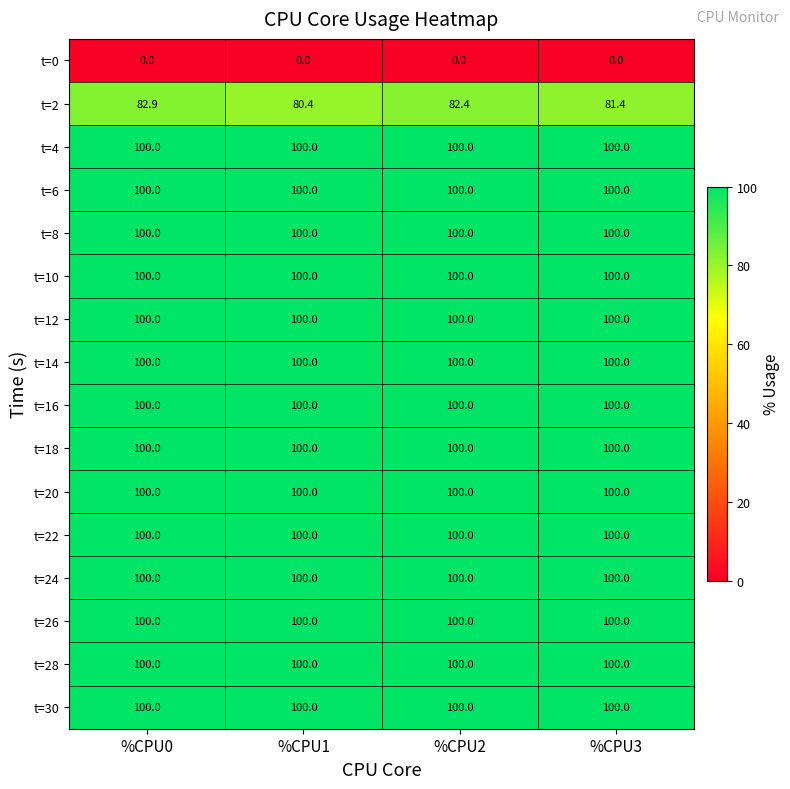

What is the lowest value of the t=22 series?

100.0